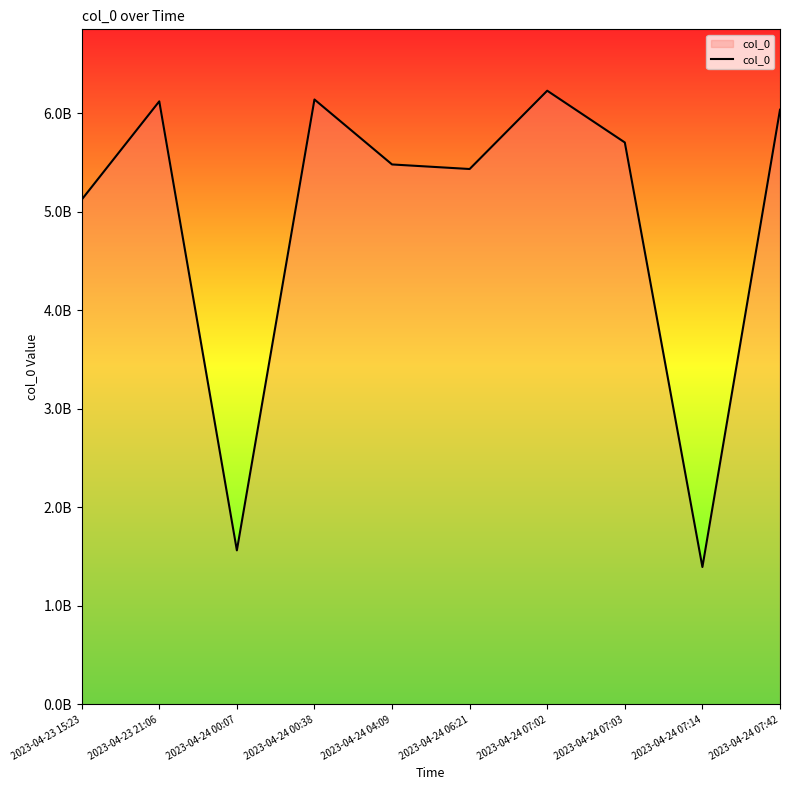

Rank the categories by value from lowest to highest.

2023-04-24 07:14, 2023-04-24 00:07, 2023-04-23 15:23, 2023-04-24 06:21, 2023-04-24 04:09, 2023-04-24 07:03, 2023-04-24 07:42, 2023-04-23 21:06, 2023-04-24 00:38, 2023-04-24 07:02